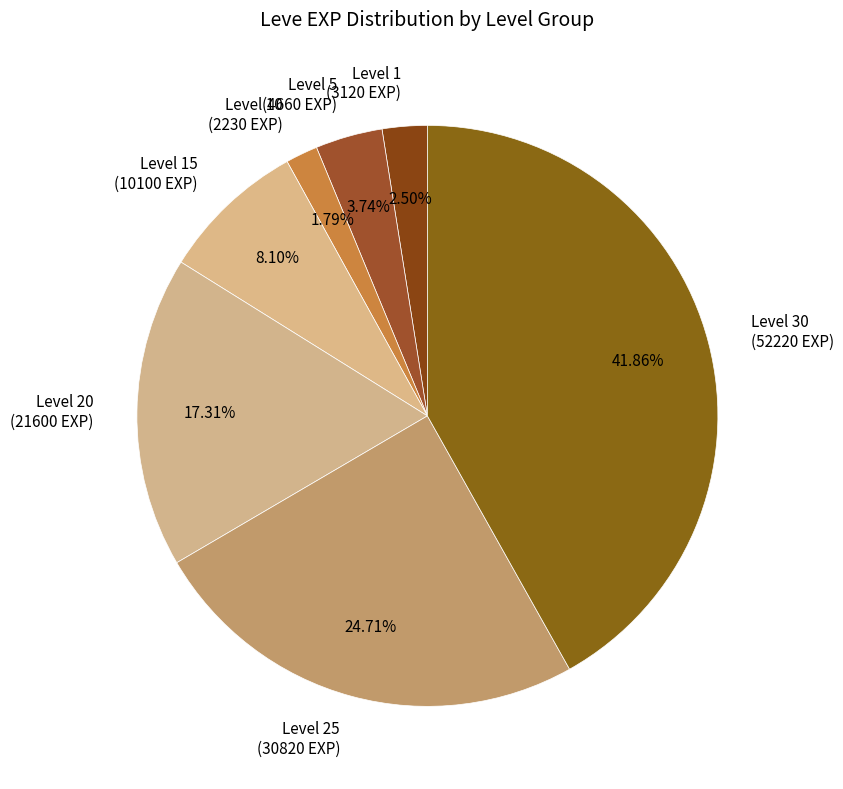

Do Level 1 (3120 EXP) and Level 5 (4660 EXP) together represent more than half of the pie?

No